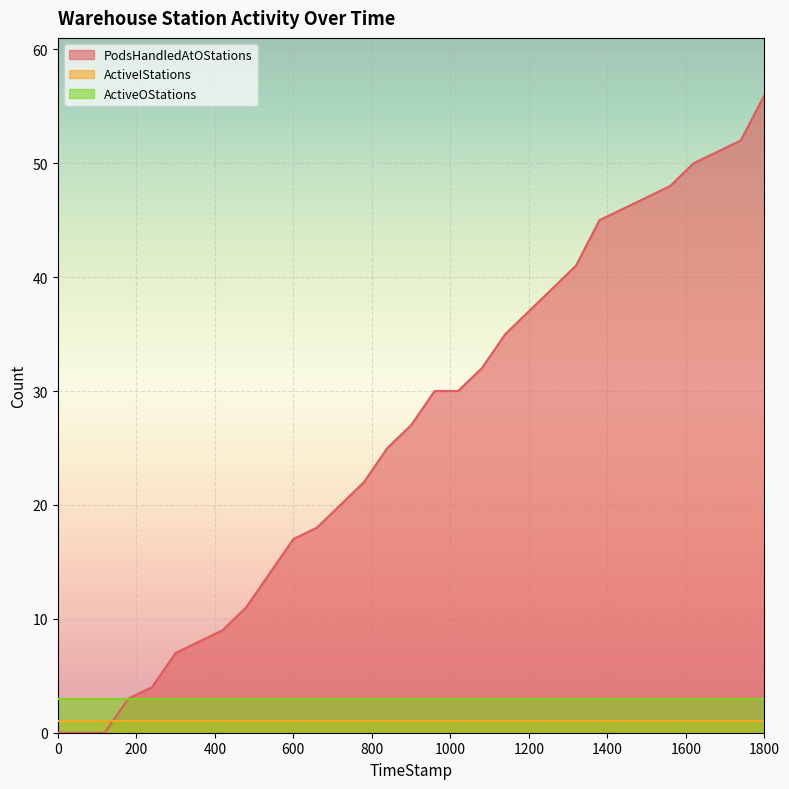

What is the difference between the highest and lowest values at 539.78?

13